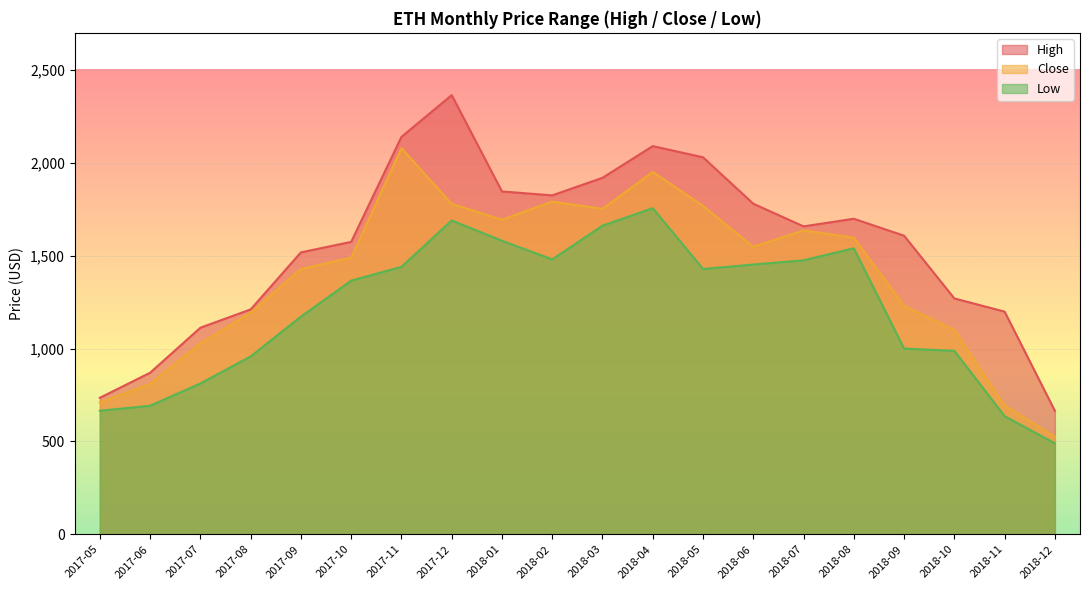

True or false: Close and High cross at least once.

False